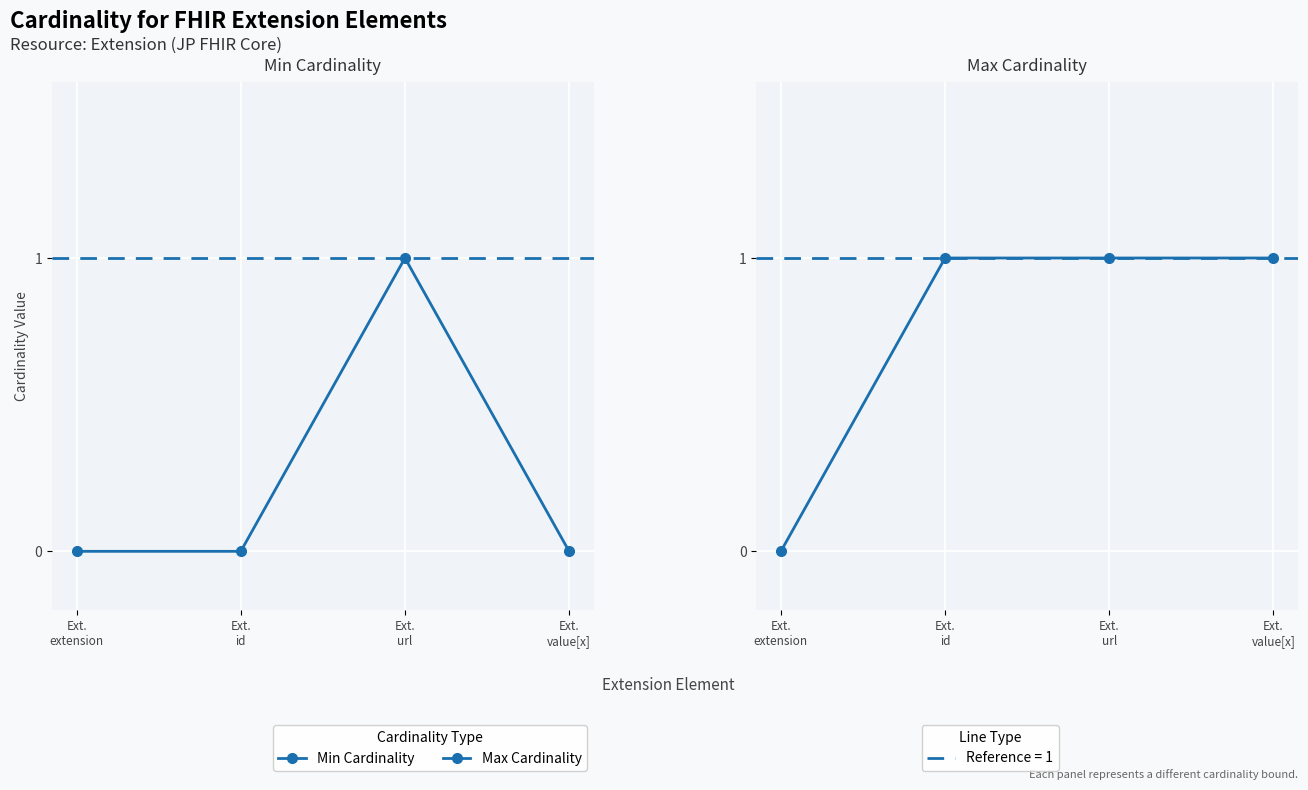

Between Ext.
url and Ext.
value[x], which series saw the biggest shift?

Min Cardinality